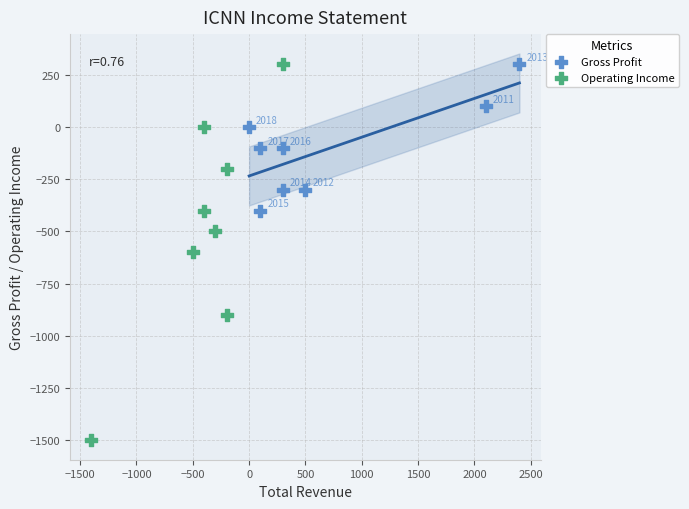

Which series has the largest Y range (max minus min)?

Operating Income